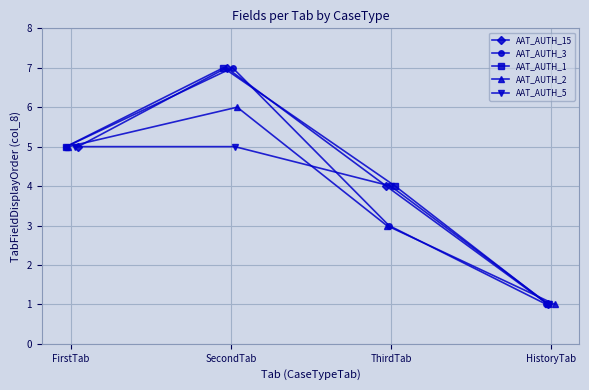

True or false: AAT_AUTH_5 and AAT_AUTH_3 cross at least once.

True